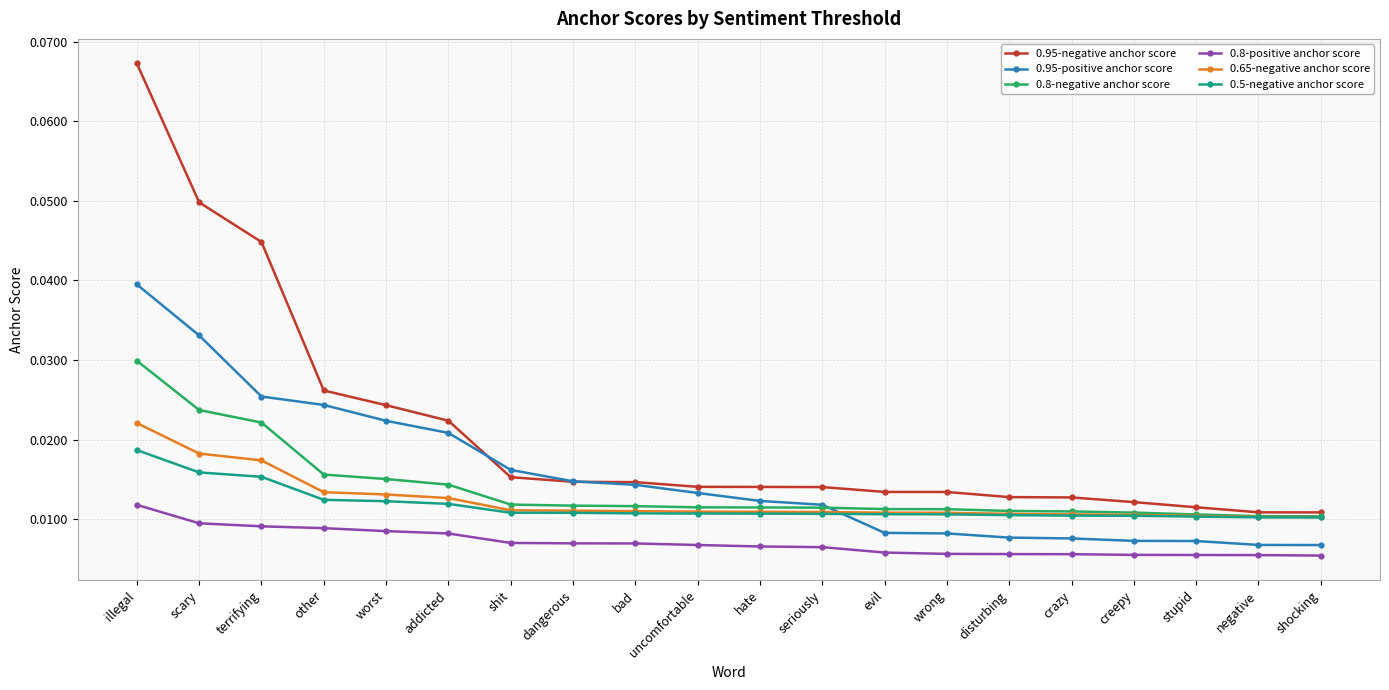

How many 0.65-negative anchor score values are between 0 and 1?

20